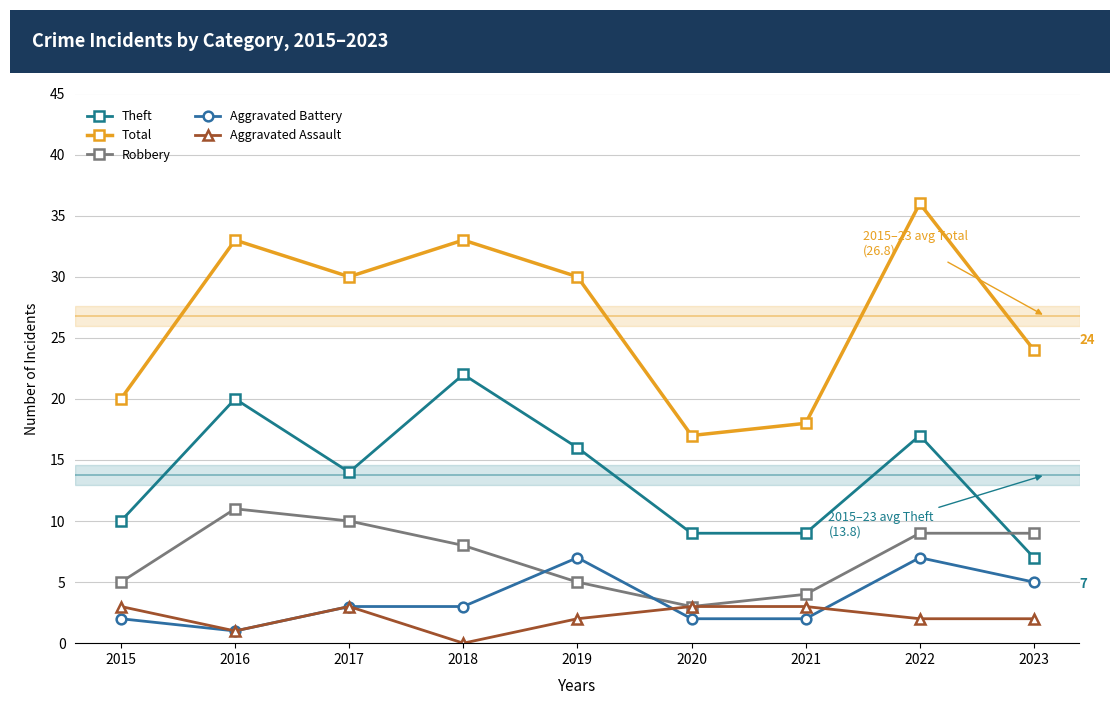

Between 2015 and 2017, which series saw the biggest shift?

Total